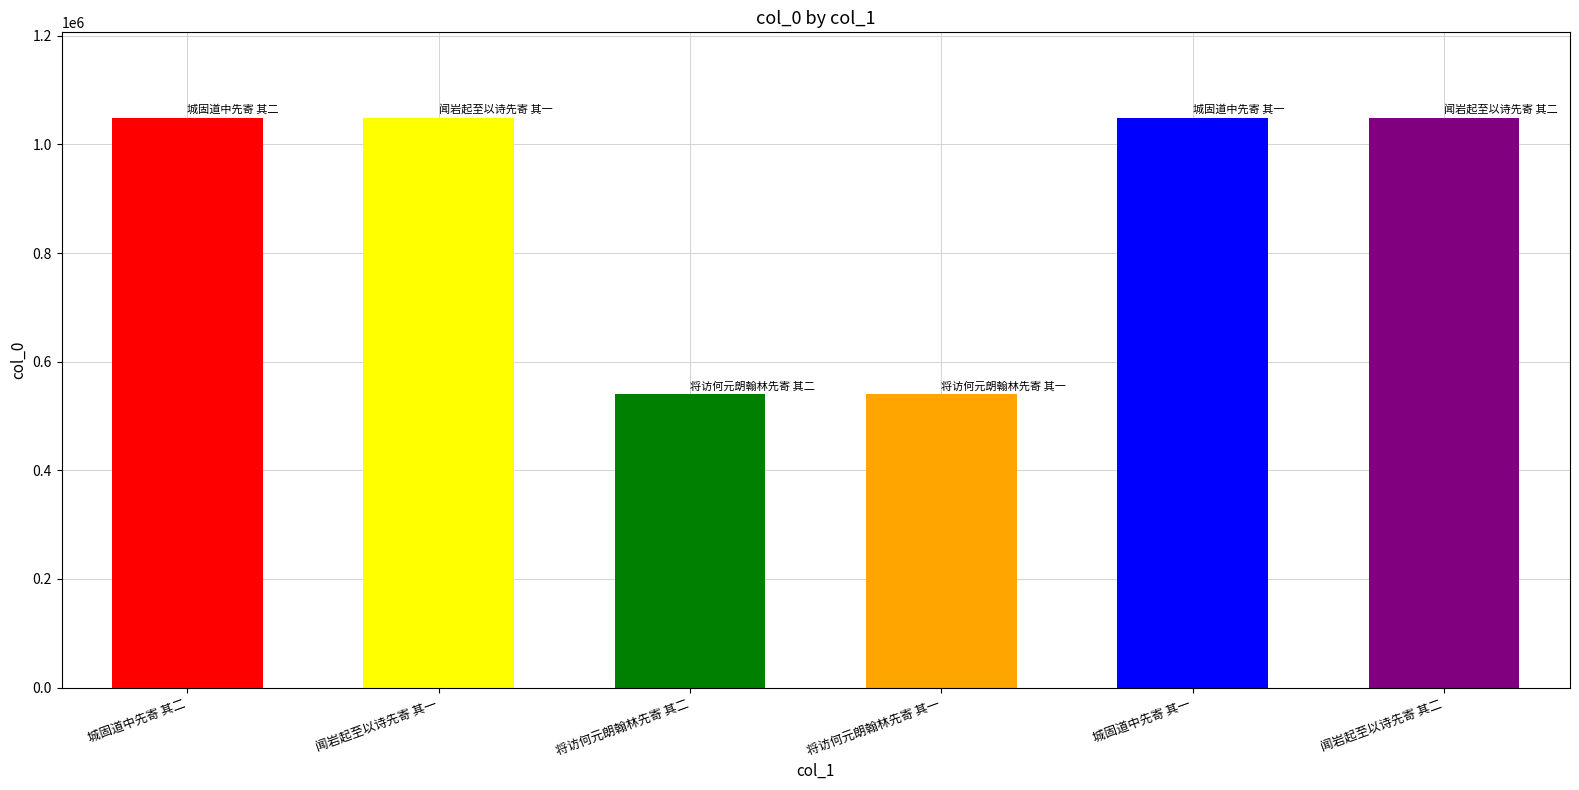

Are the bars grouped side by side (vs. stacked)?

No